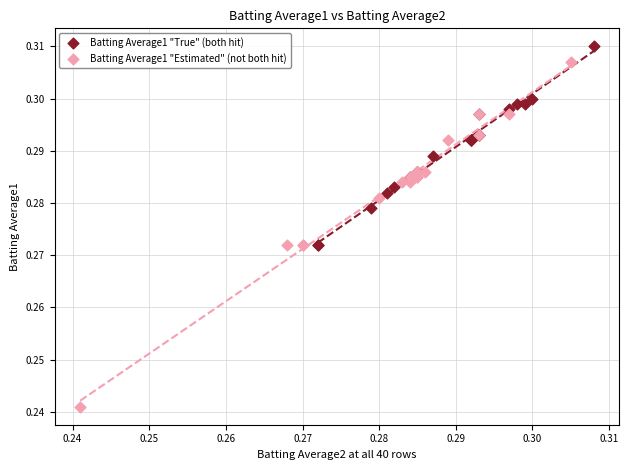

Which series reaches the minimum Y coordinate?

Batting Average1 "Estimated" (not both hit)